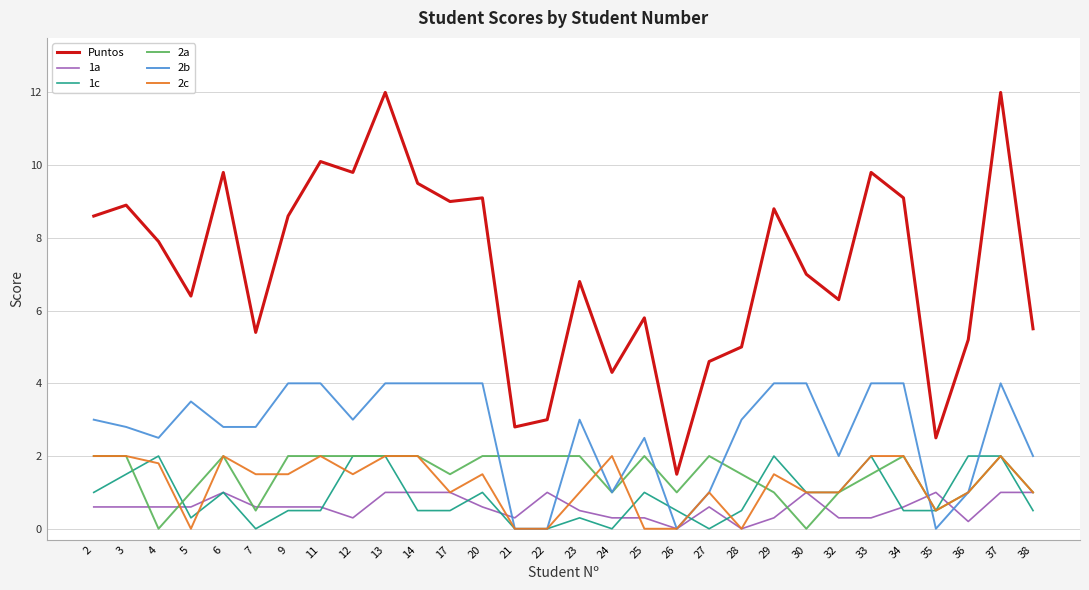

What is the sum of the 2a values at 26 and 5?

2.0